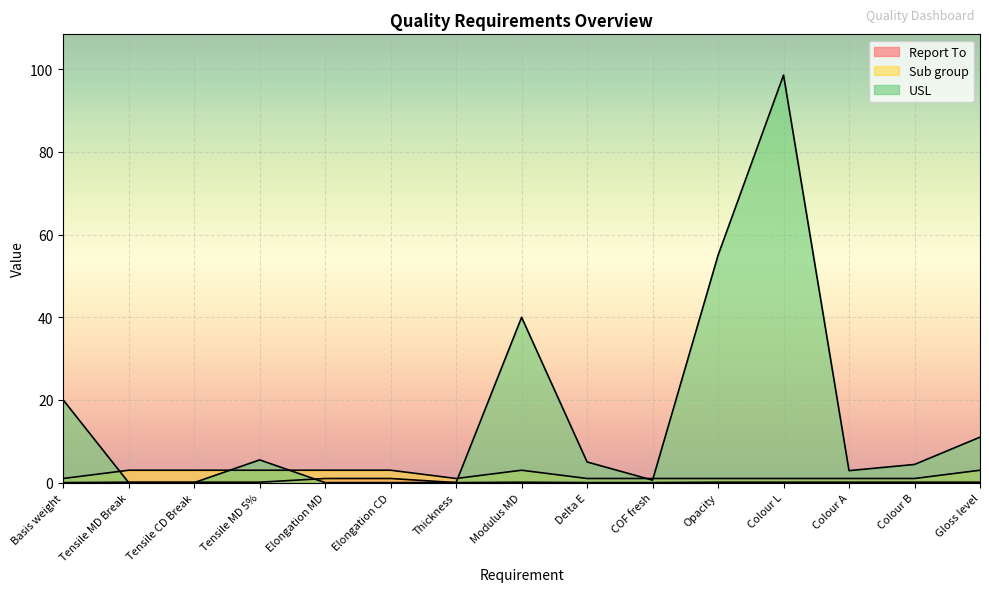

What is the lowest value of the Sub group series?

1.0